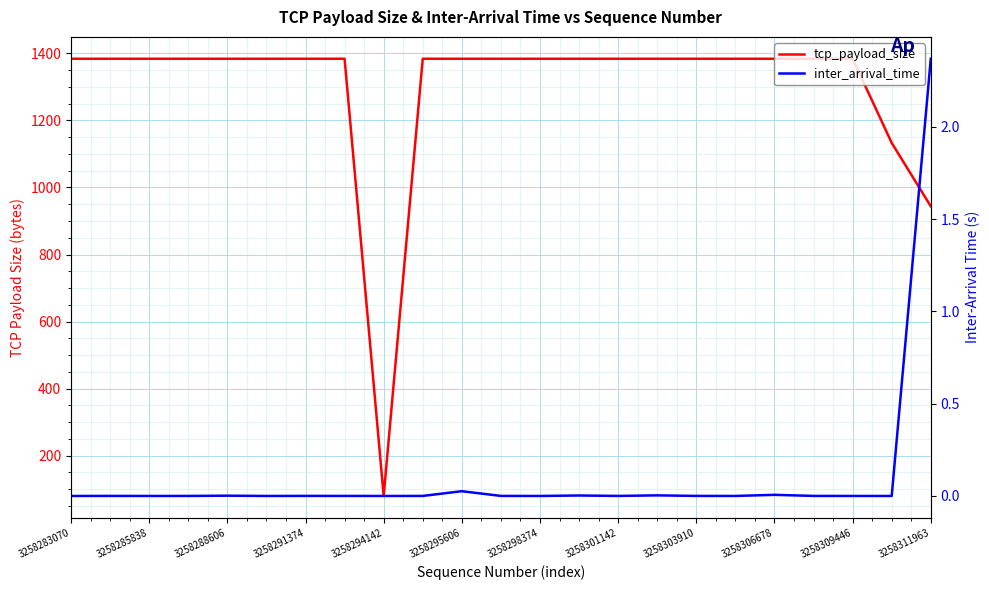

The value of inter_arrival_time at 3258306678 is 0.0. True or false?

True